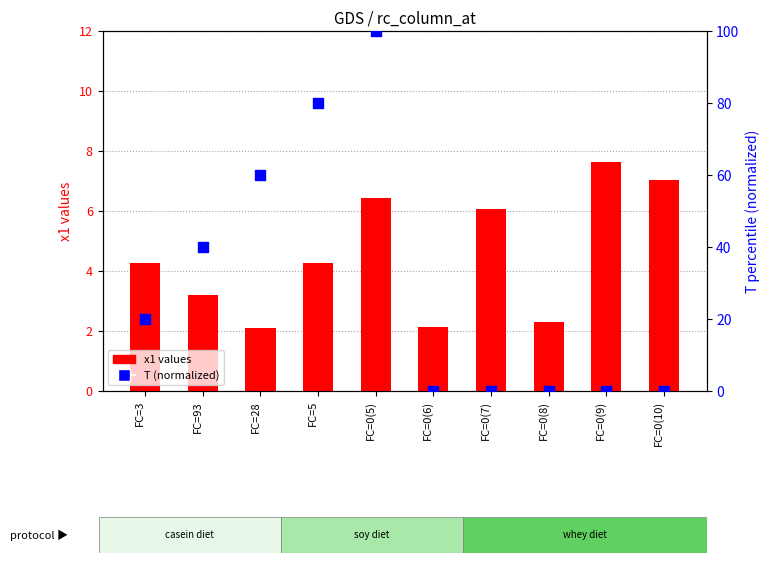

Which series reaches the maximum Y coordinate?

T (normalized)